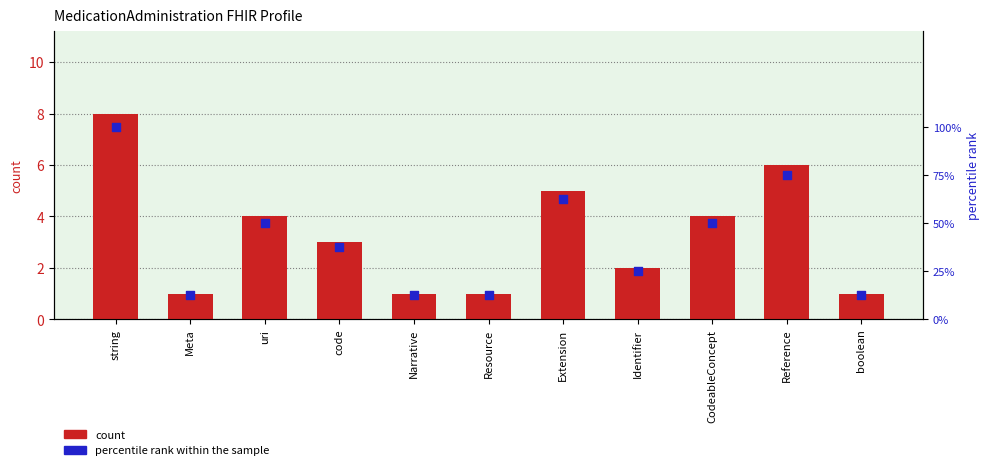

At how many categories does at least one series exceed 1?

11